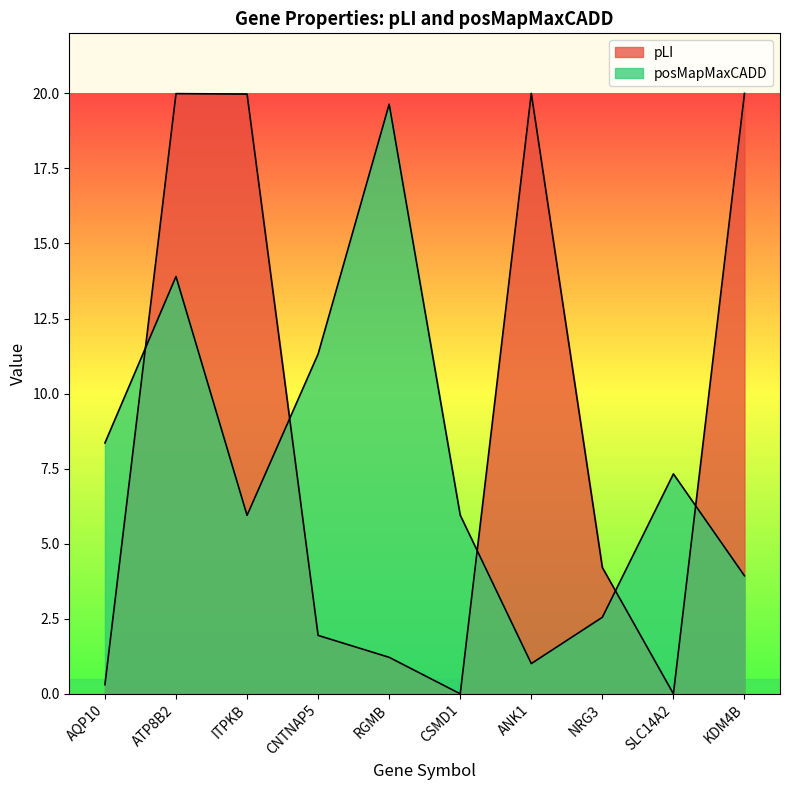

Where does the pLI series first go above 4?

ATP8B2